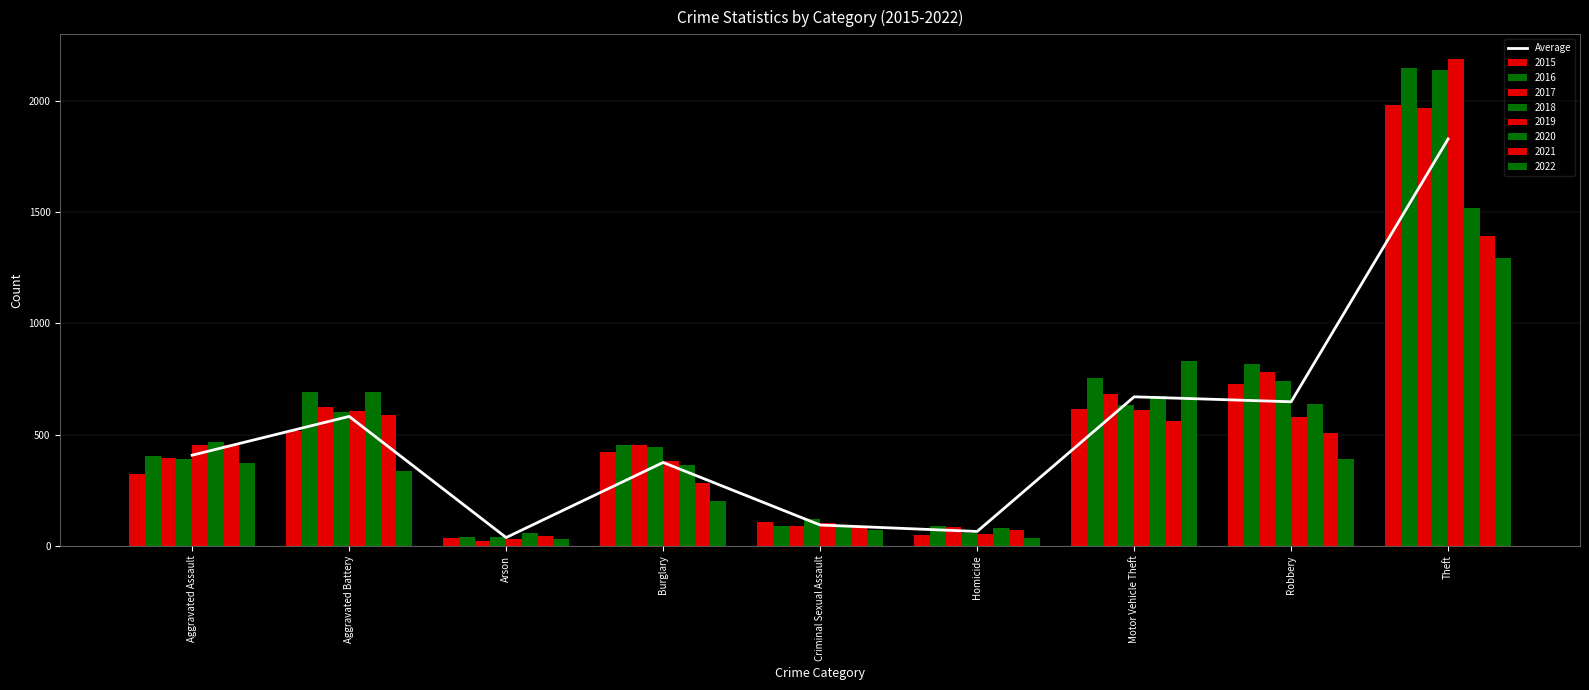

Where does the data first go above 407?

Aggravated Assault